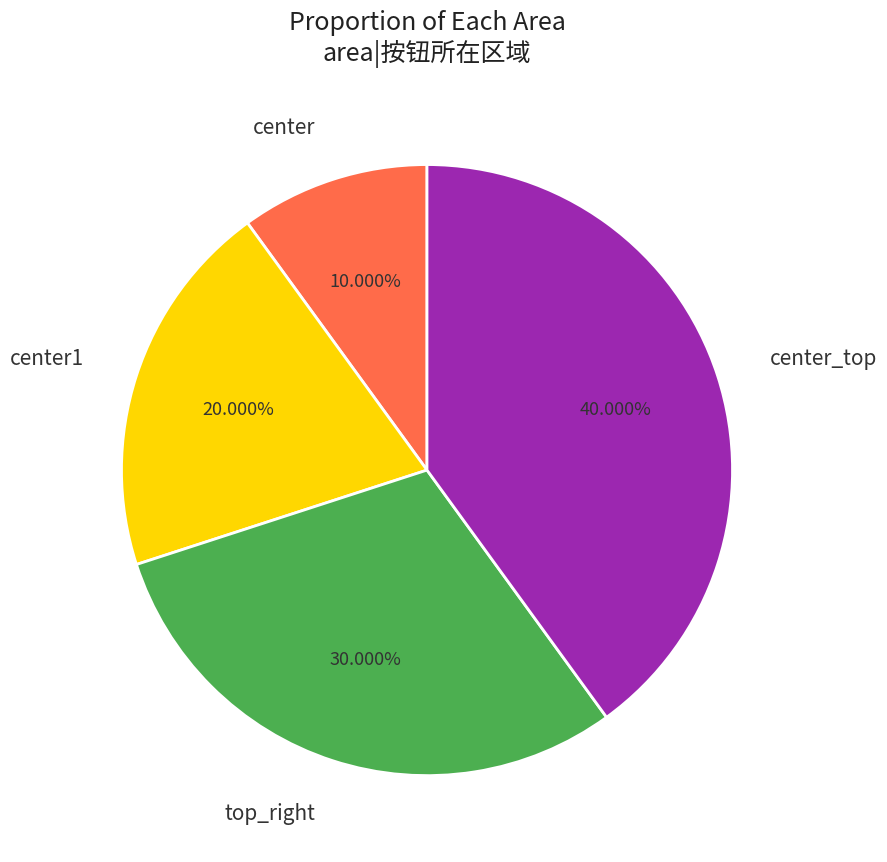

To the nearest percent, what is the combined percentage of center_top and center?

50%